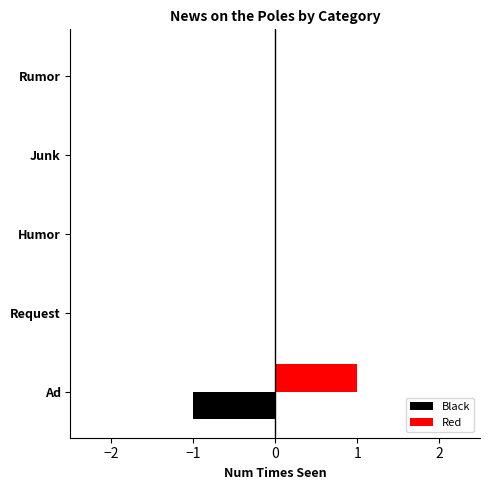

Is it true that Black equals 0 at Rumor?

True